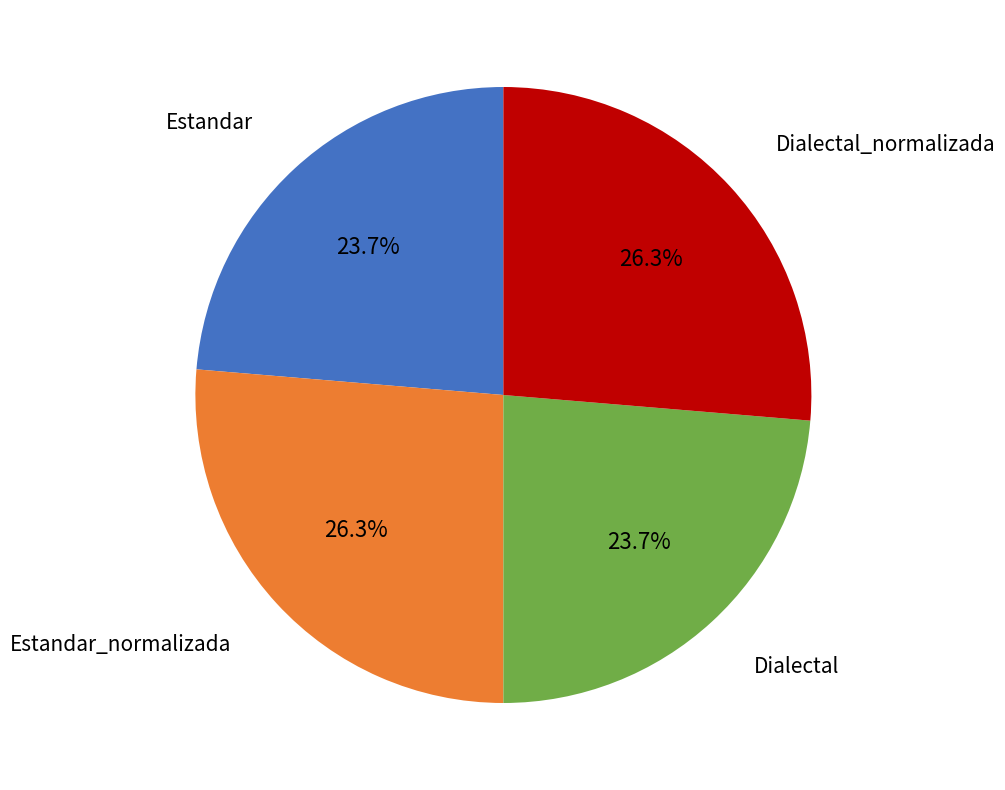

Is there any slice that represents more than half of the pie?

No